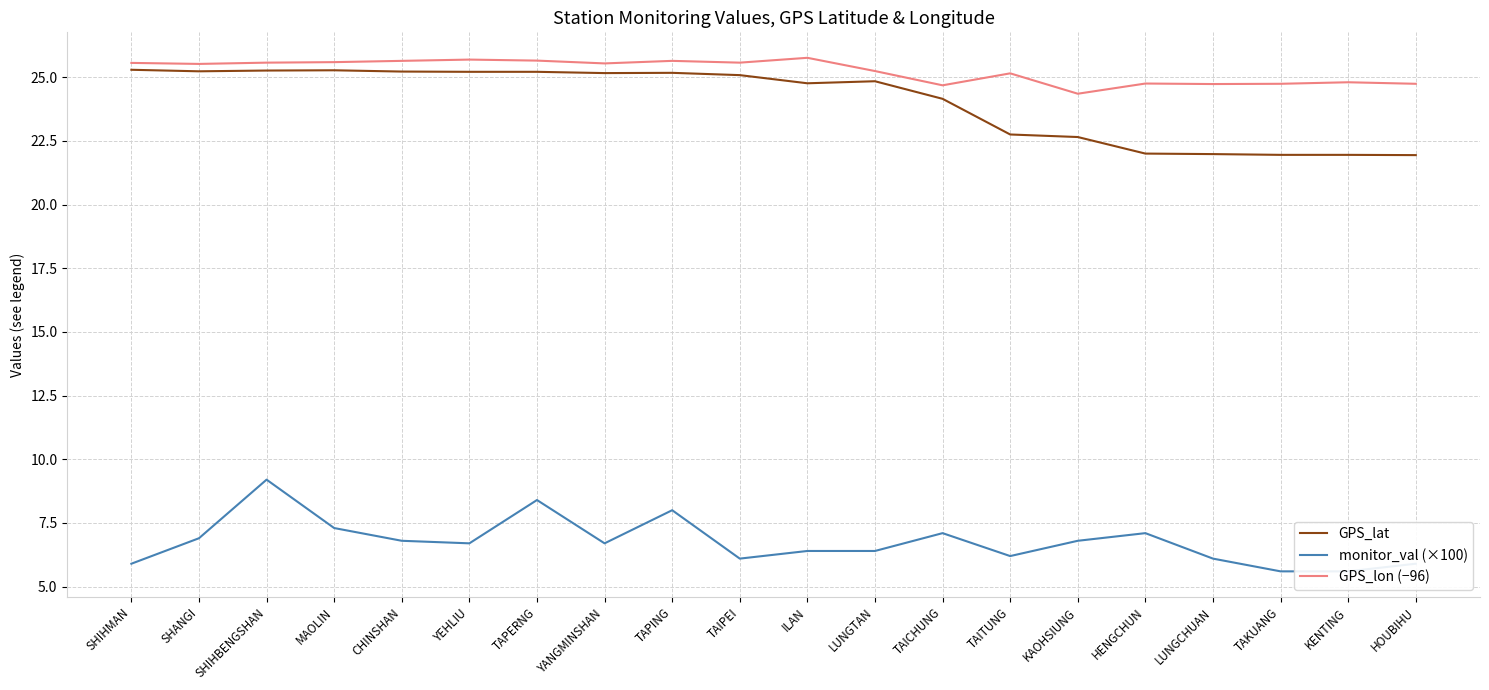

Rank the categories by GPS_lat value from highest to lowest.

SHIHMAN, MAOLIN, SHIHBENGSHAN, SHANGI, CHINSHAN, YEHLIU, TAPERNG, TAPING, YANGMINSHAN, TAIPEI, LUNGTAN, ILAN, TAICHUNG, TAITUNG, KAOHSIUNG, HENGCHUN, LUNGCHUAN, TAKUANG, KENTING, HOUBIHU